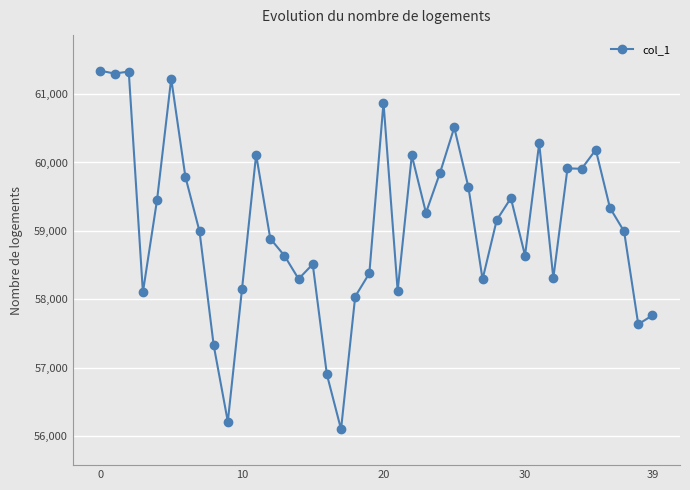

What is the value of the 33rd point from the left?

58310